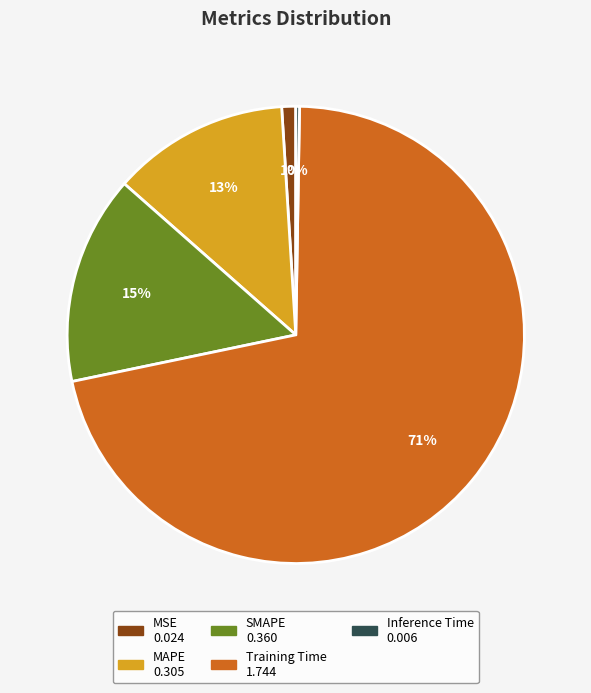

True or false: MSE accounts for 11% of the total.

False